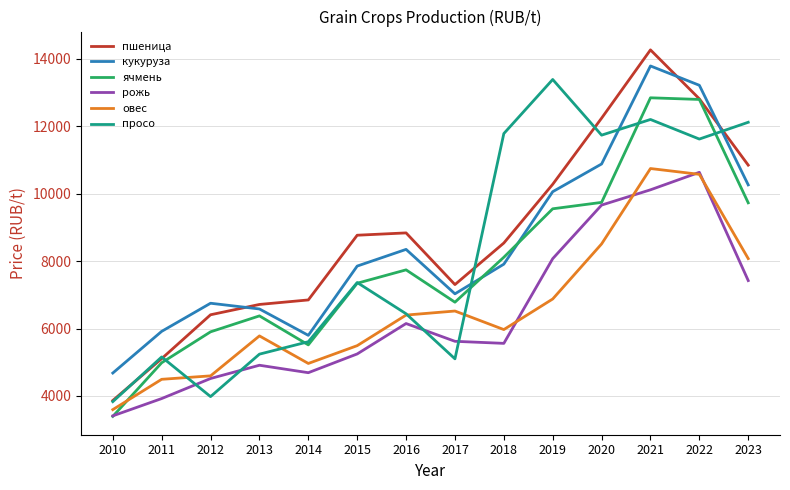

Is it true that овес equals 4495 at 2011?

True